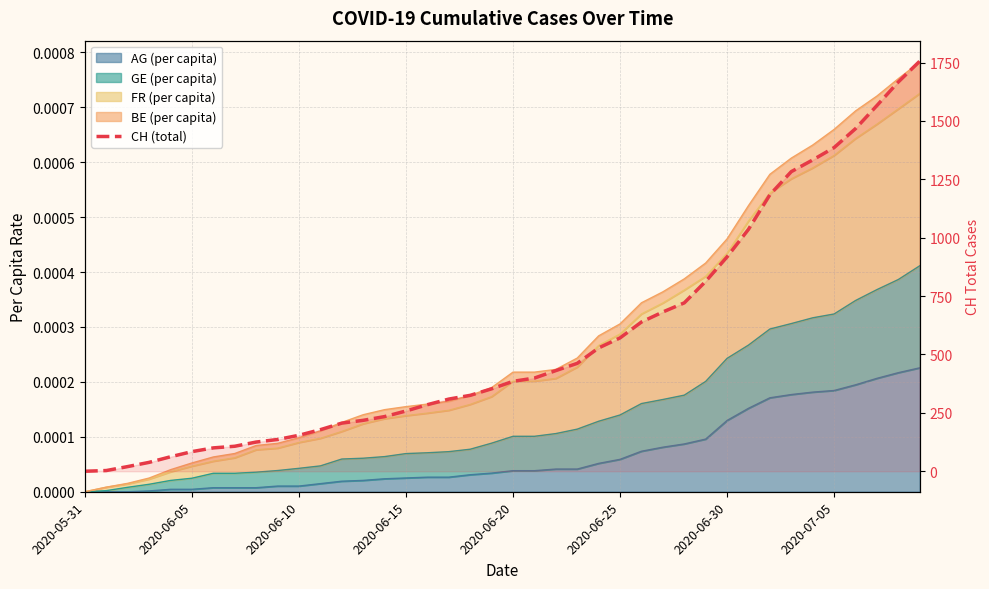

What is the difference between the second highest and second lowest values?

1664